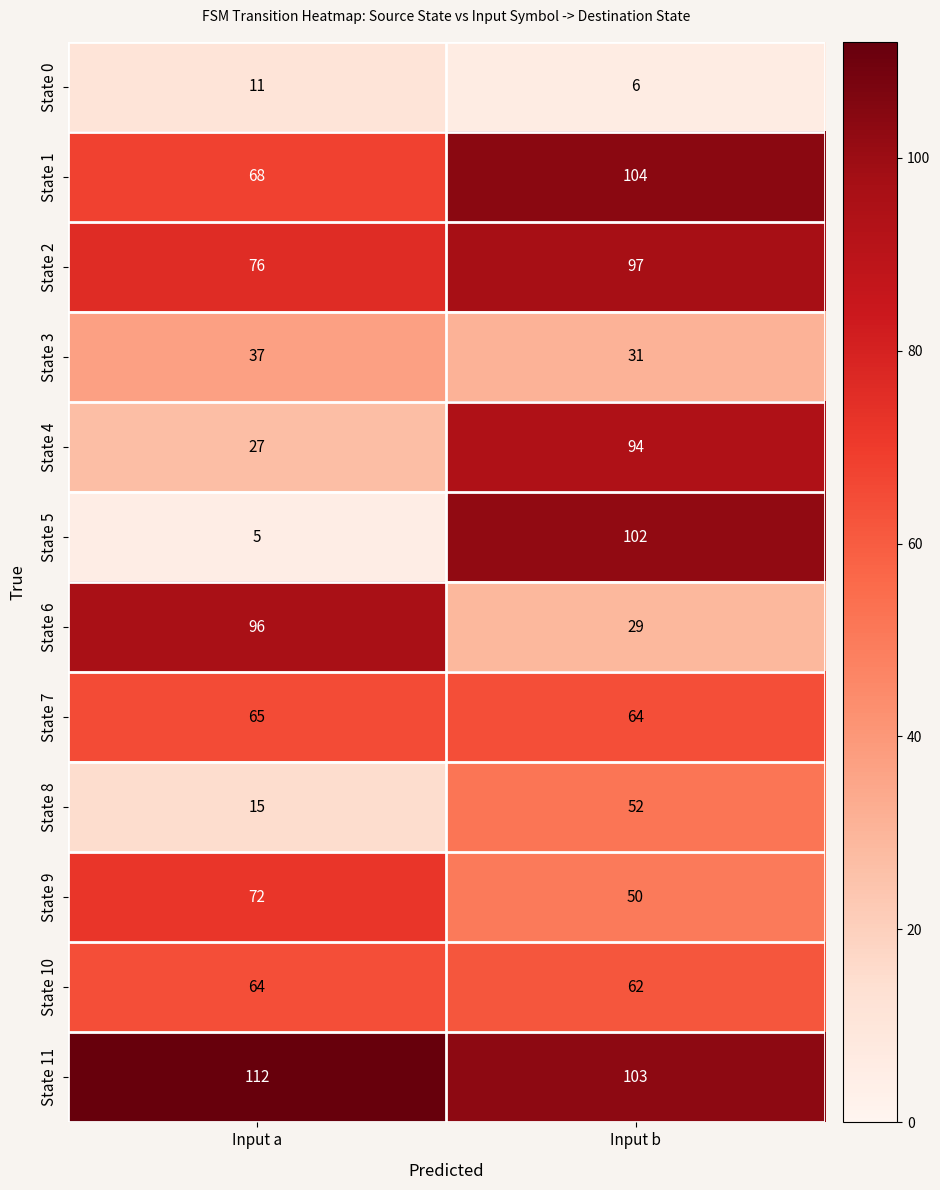

Between Input a and Input b, which series saw the biggest shift?

State 5